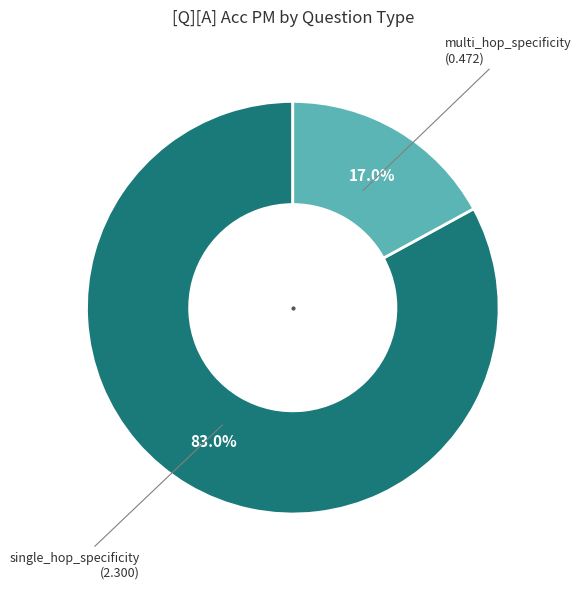

Is there any slice that represents more than half of the pie?

Yes